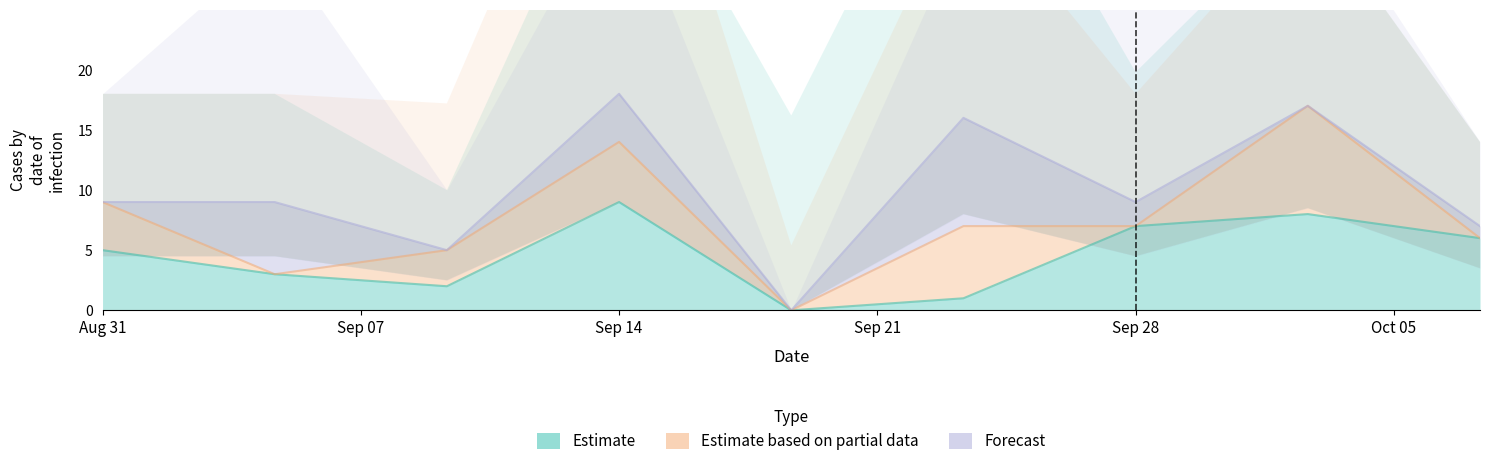

True or false: Estimate has a value of 15 at Sep 14.

False